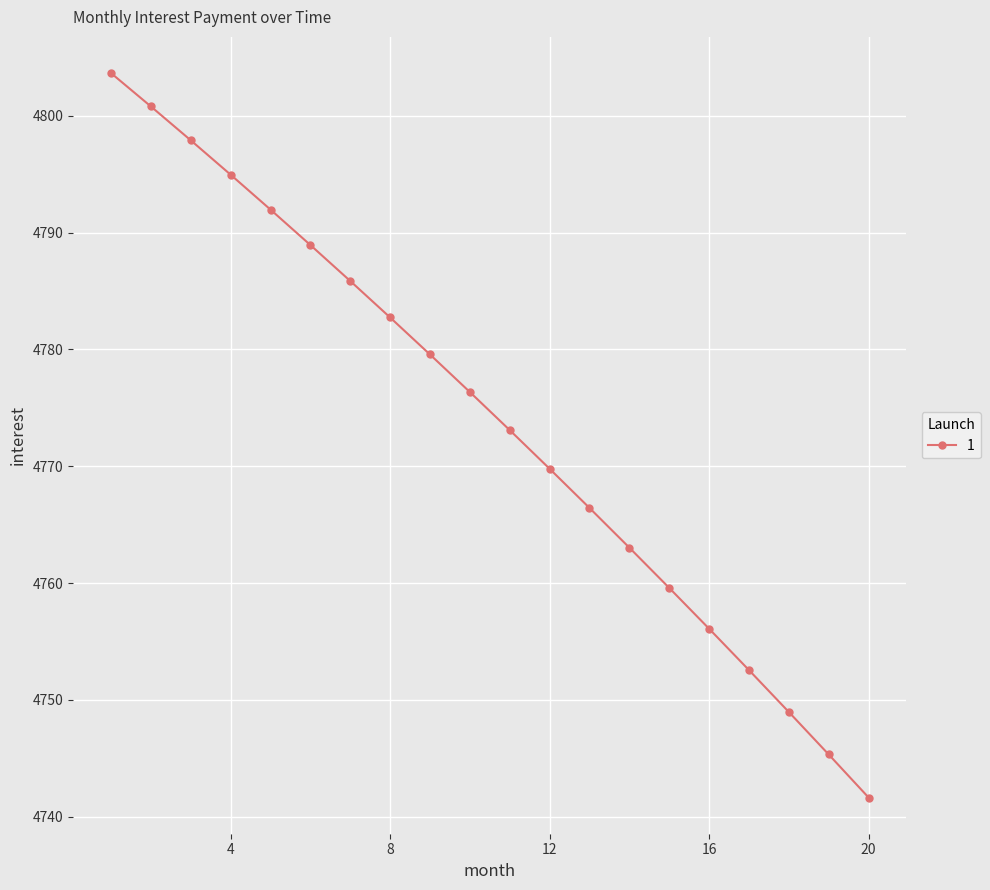

Reading left to right, extract all data points from this chart.

4803.6	4800.8	4797.9	4795.0	4792.0	4788.9	4785.9	4782.7	4779.6	4776.3	4773.1	4769.8	4766.4	4763.0	4759.6	4756.1	4752.6	4749.0	4745.3	4741.6